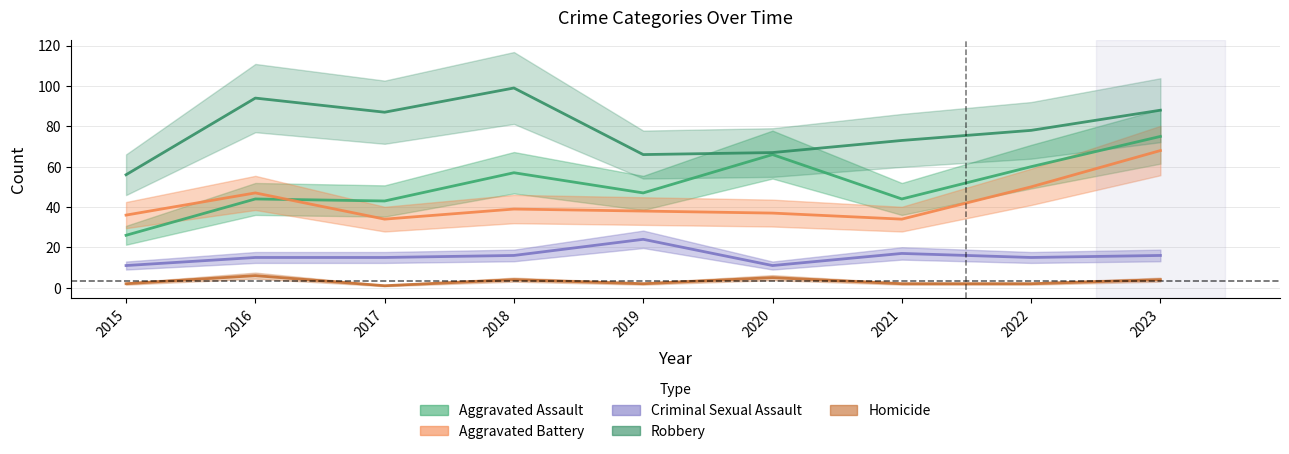

Reading left to right, transcribe all the data shown in this chart.

Aggravated Assault: 26	44	43	57	47	66	44	60	75
Aggravated Battery: 36	47	34	39	38	37	34	50	68
Criminal Sexual Assault: 11	15	15	16	24	11	17	15	16
Robbery: 56	94	87	99	66	67	73	78	88
Homicide: 2	6	1	4	2	5	2	2	4